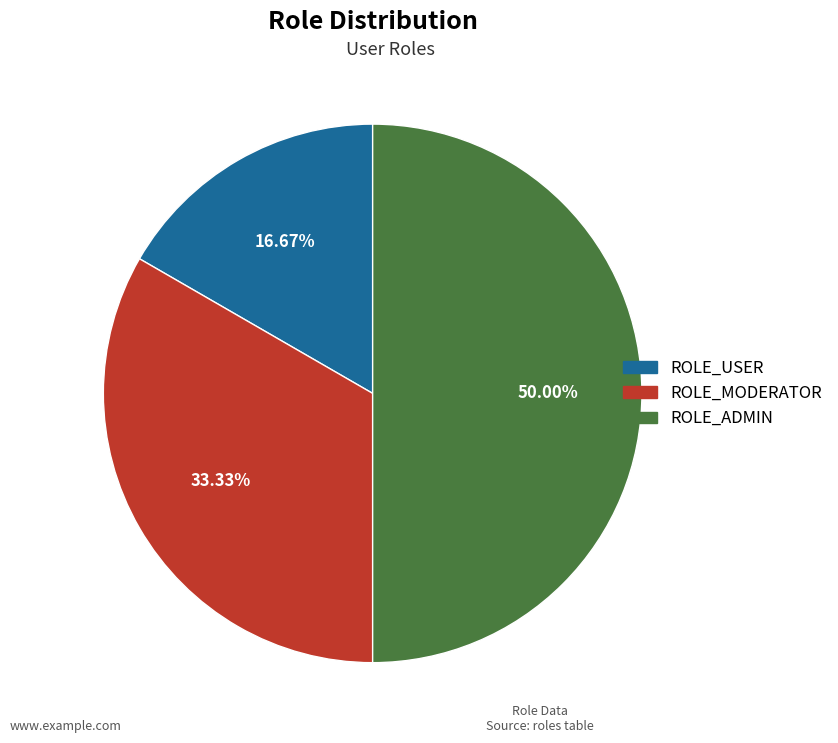

To the nearest percent, what is the average slice percentage?

33%